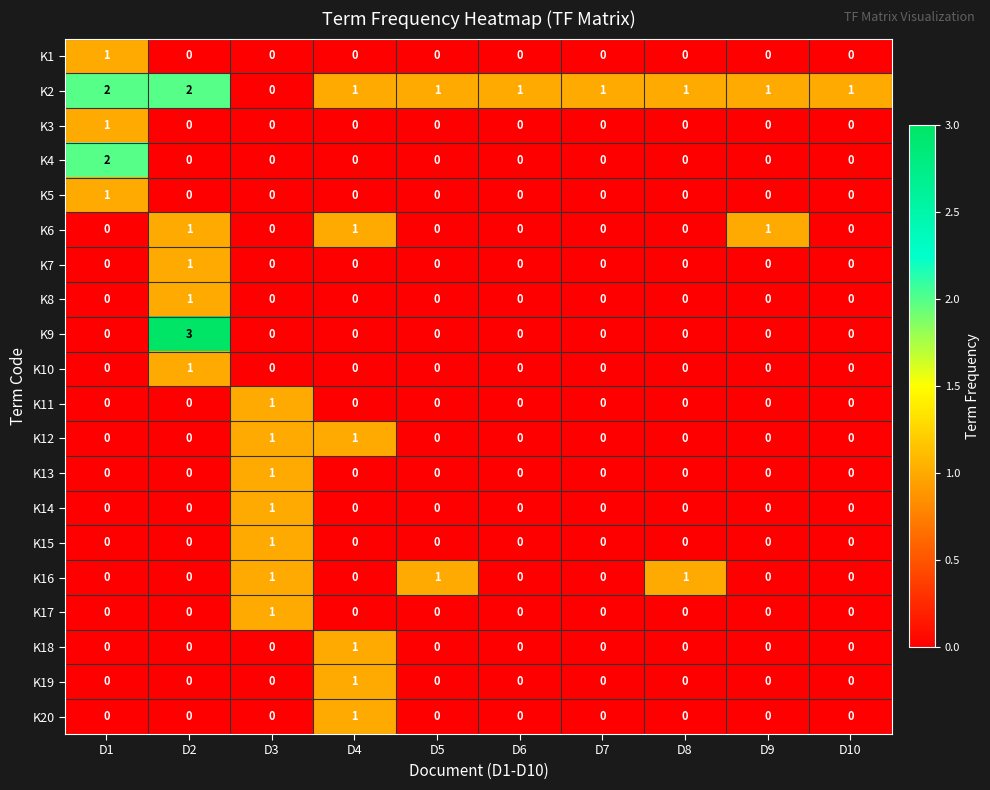

The K8 series shows 0 at D5. True or false?

True